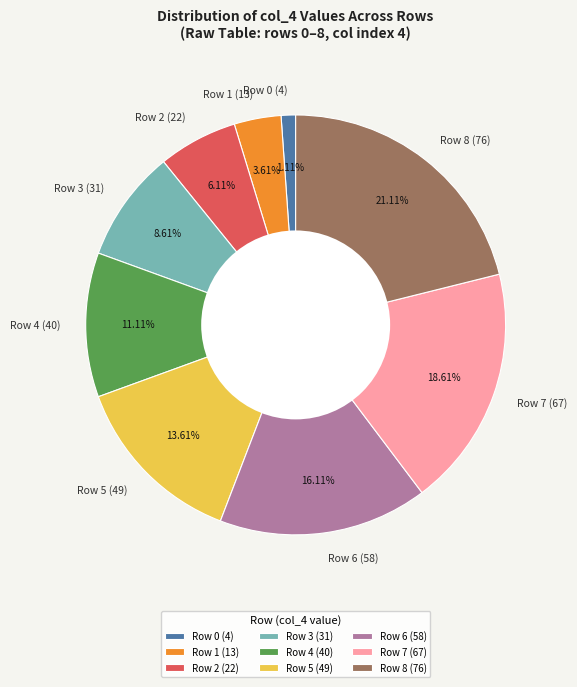

Is Row 0 (4) the majority of the pie?

No